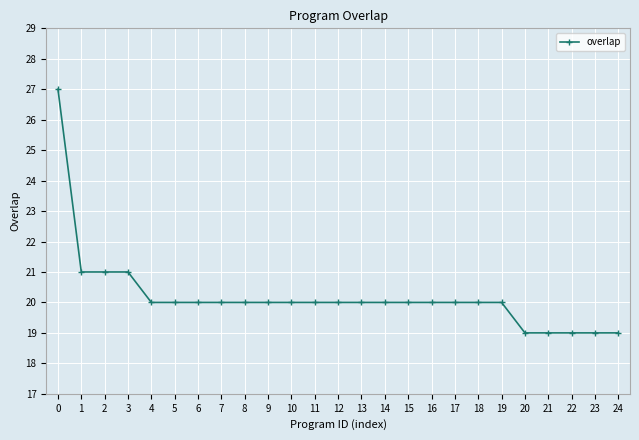

What is the minimum value shown in the chart?

19